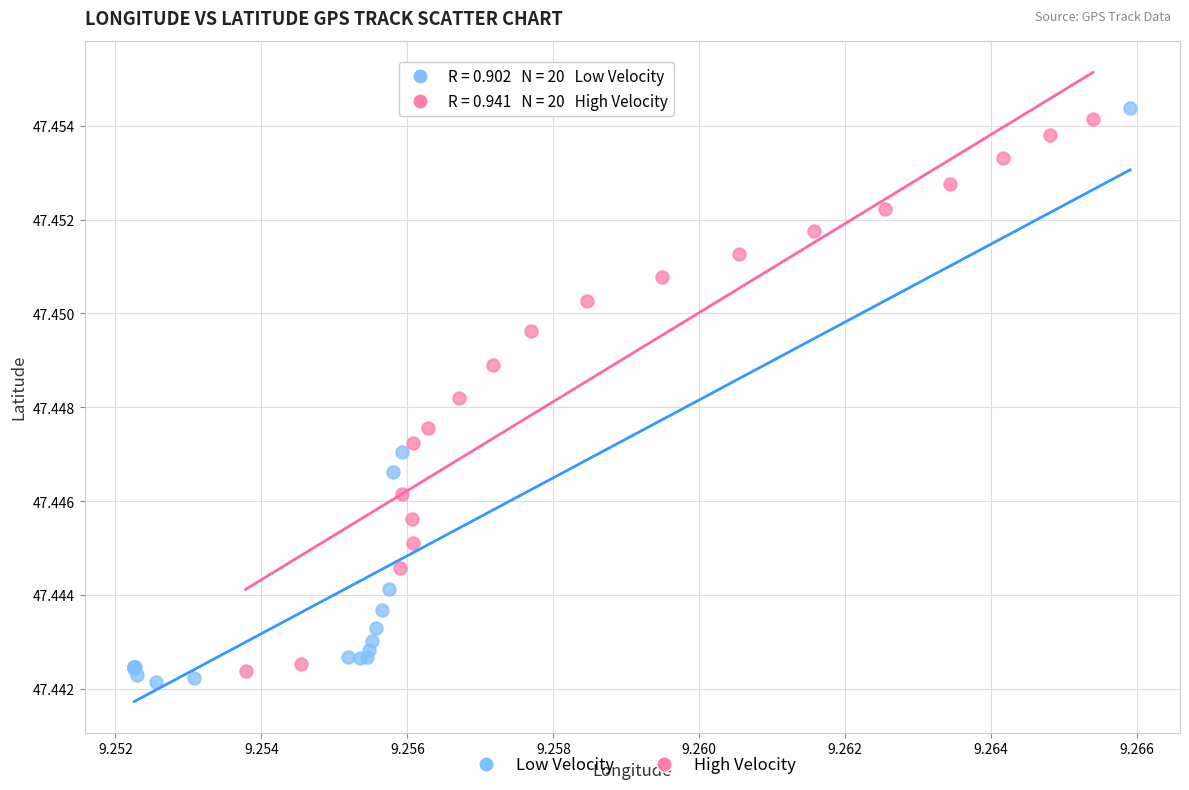

Which series has the largest Y range (max minus min)?

Low Velocity